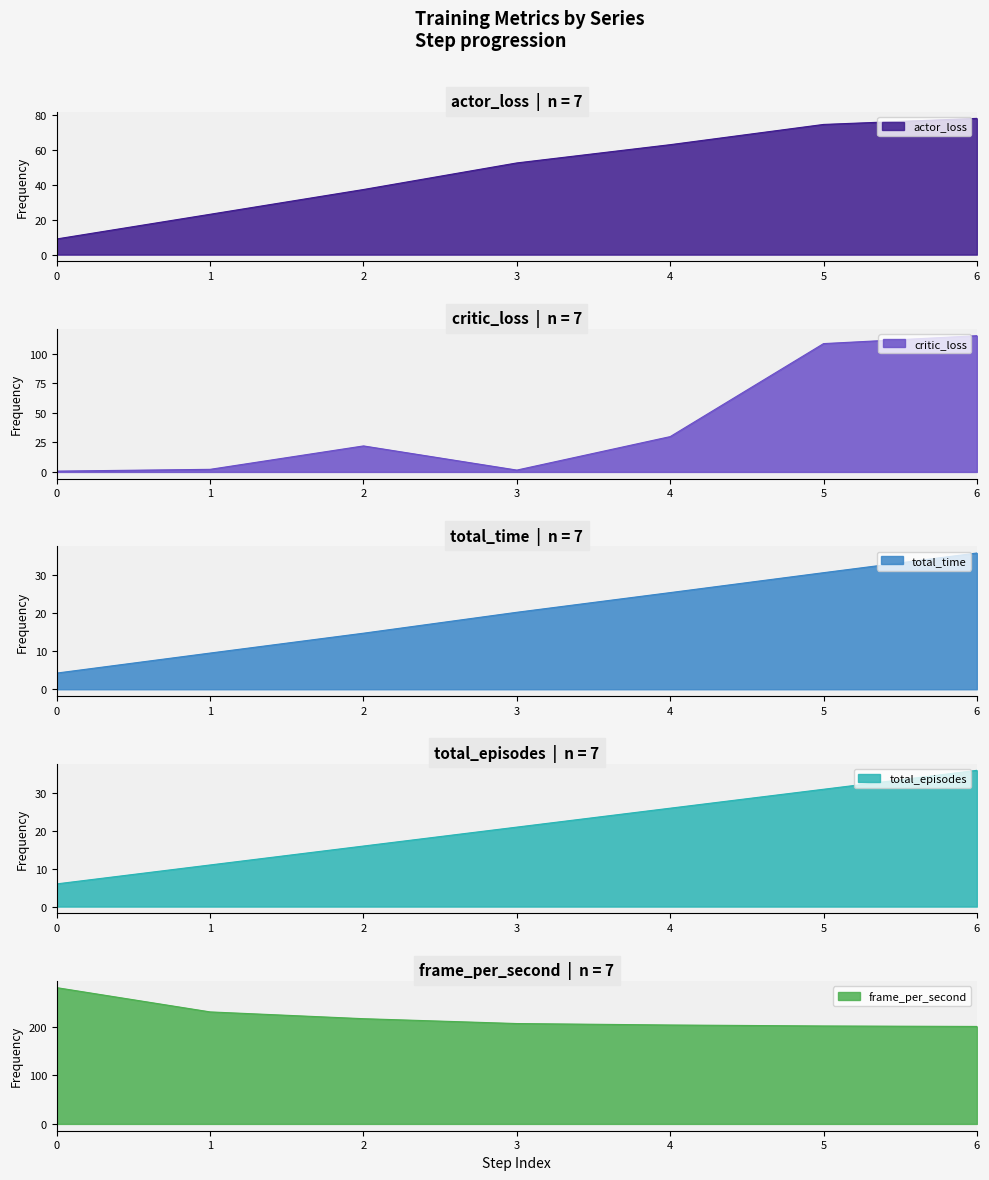

At how many categories does at least one series exceed 113?

7